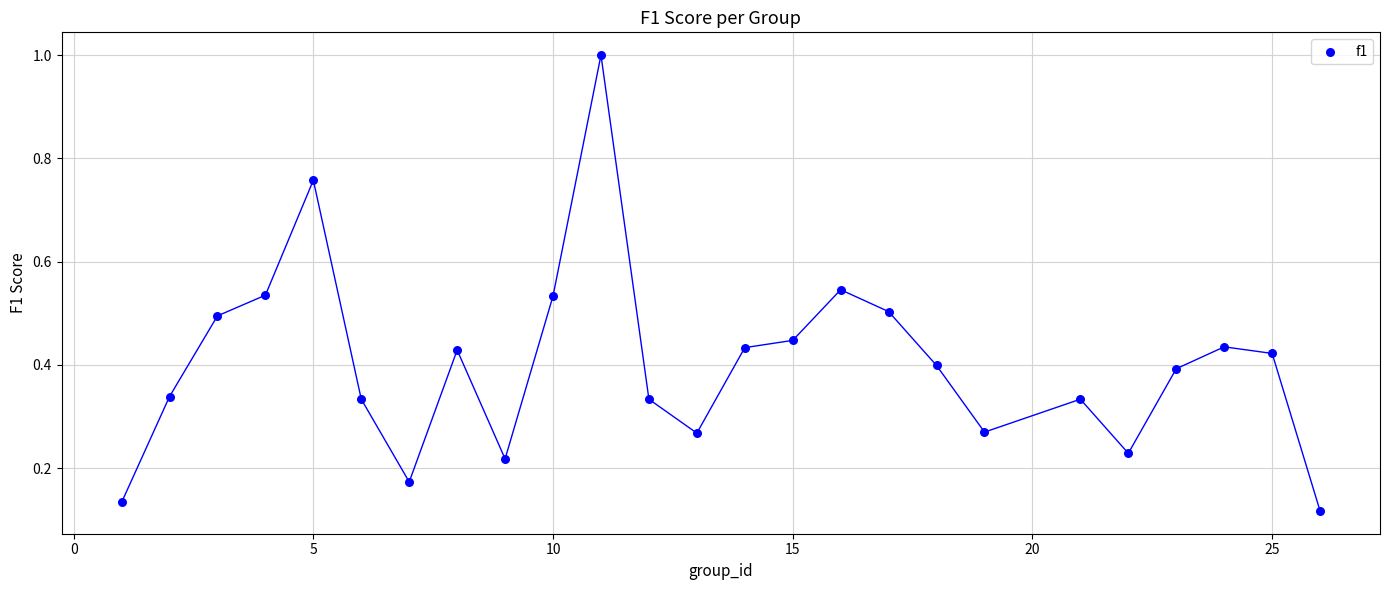

What is the range of Y values (max minus min)?

0.9